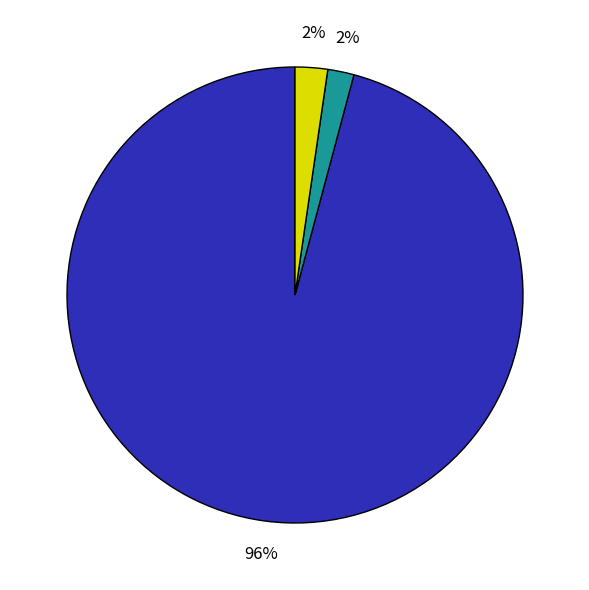

Count the number of slices in the pie.

3